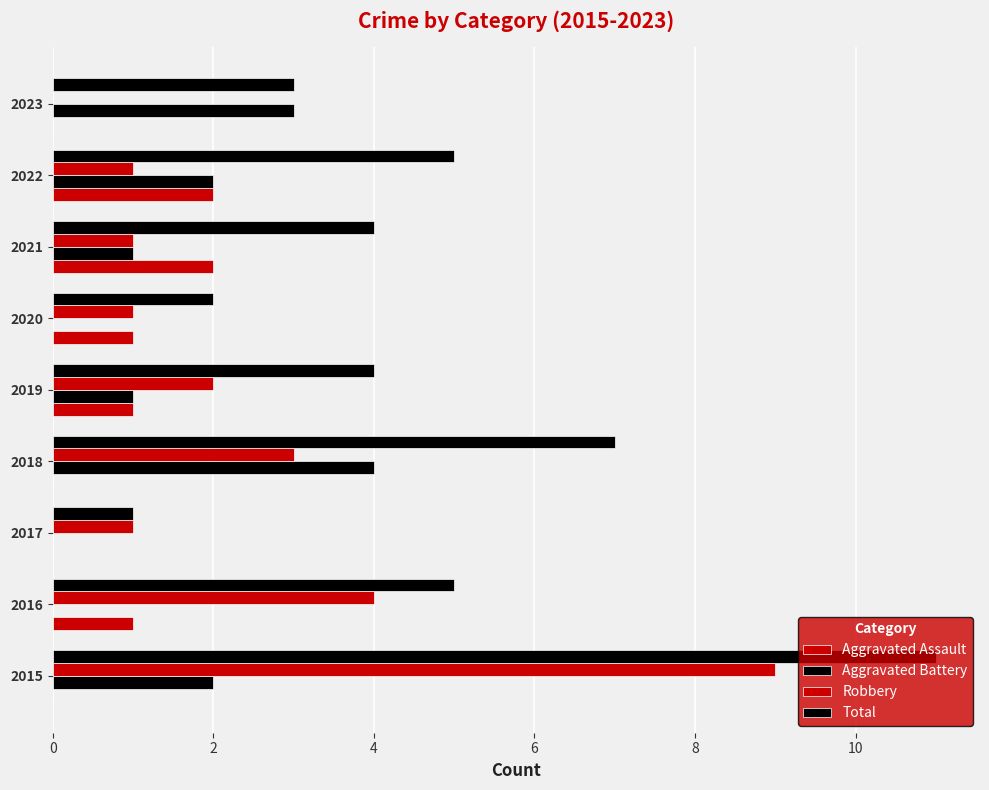

List the series in order of their overall mean, highest first.

Total, Robbery, Aggravated Battery, Aggravated Assault